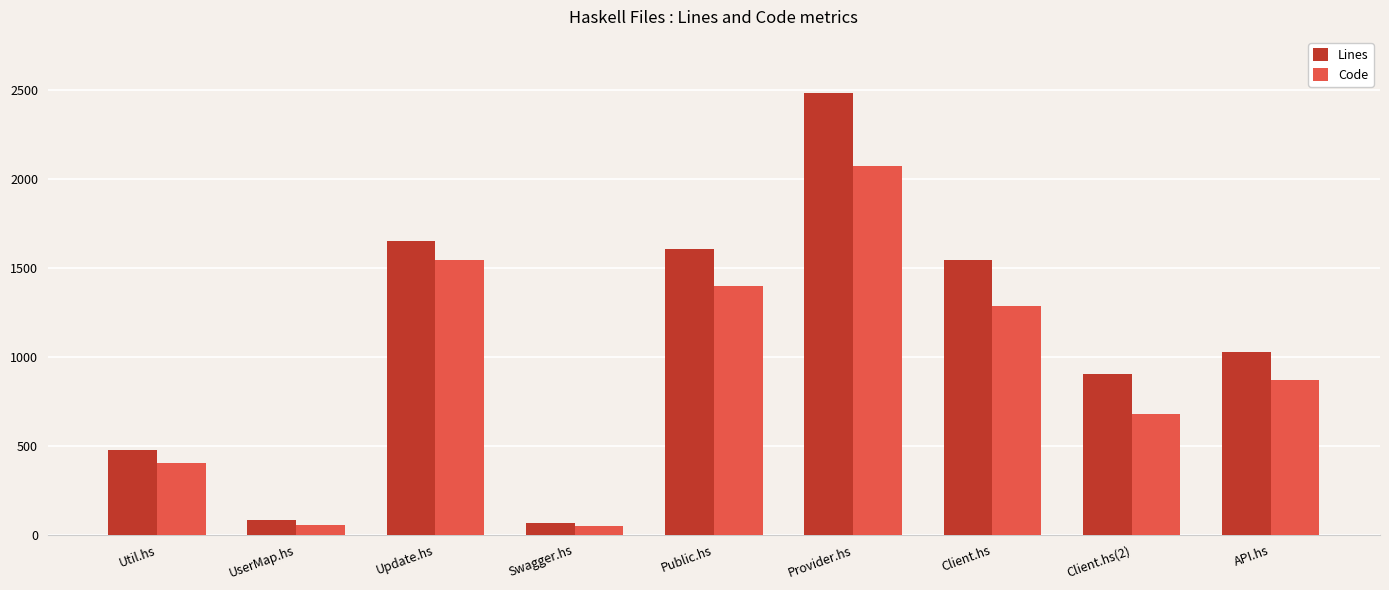

Count the number of data series in this chart.

2